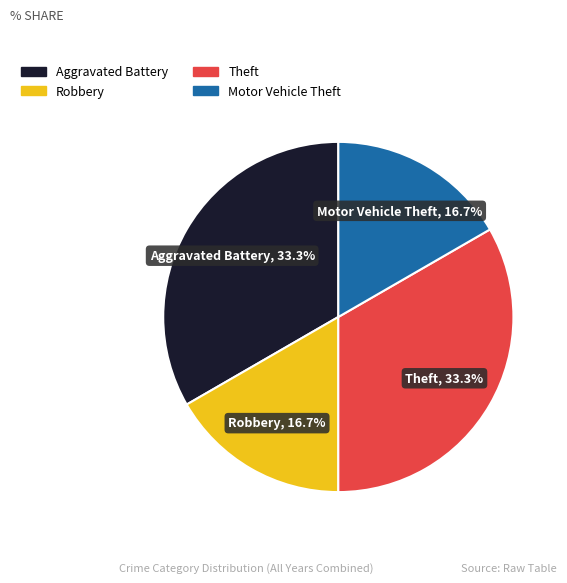

What portion of the pie excludes Motor Vehicle Theft?

83.3%